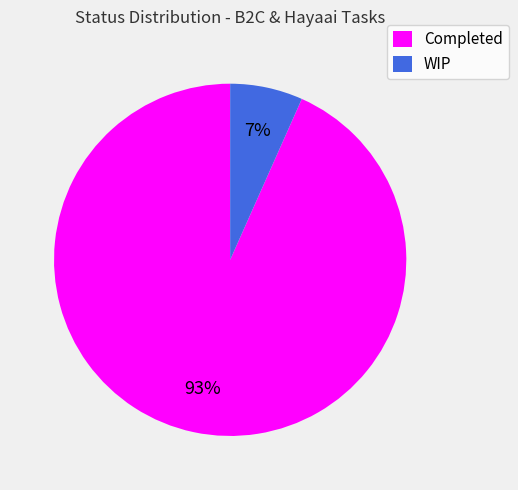

What is the smallest slice in the pie chart?

WIP